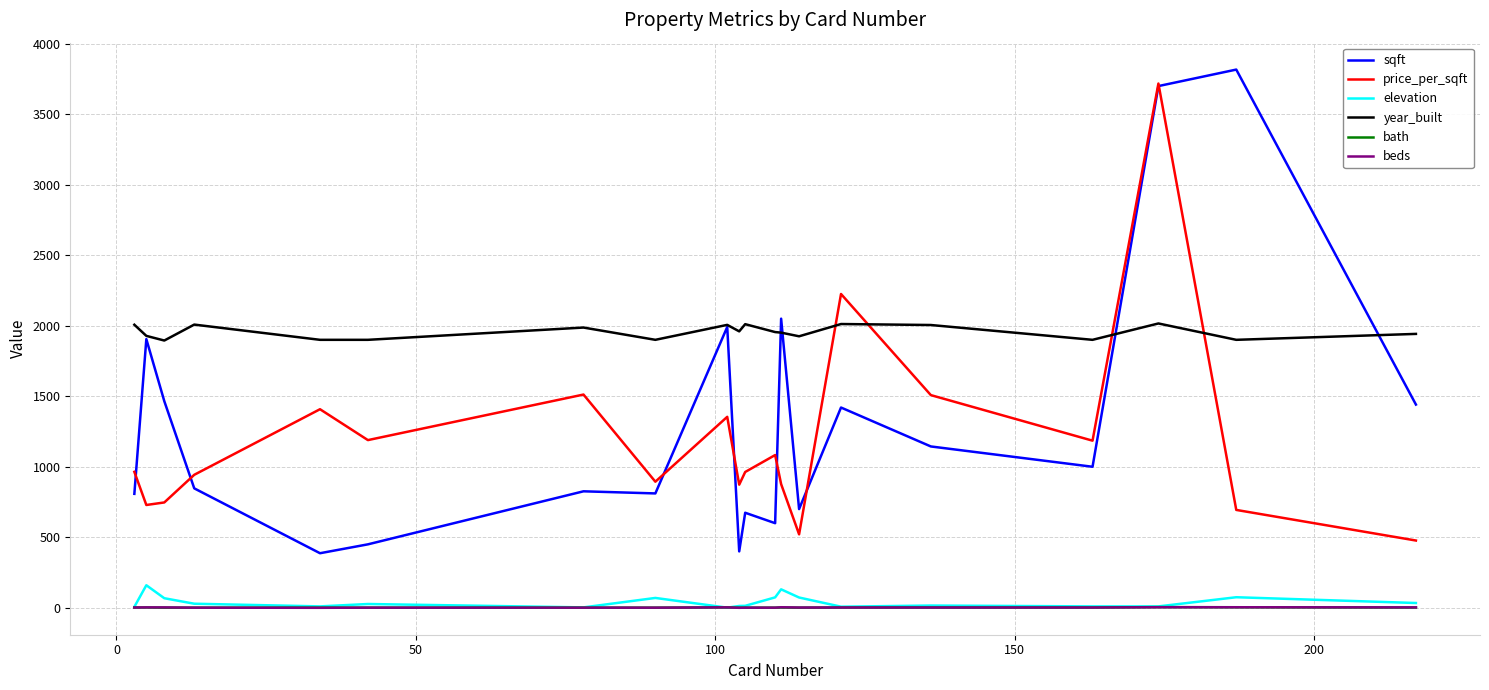

What is the maximum value shown in the chart?

3816.0